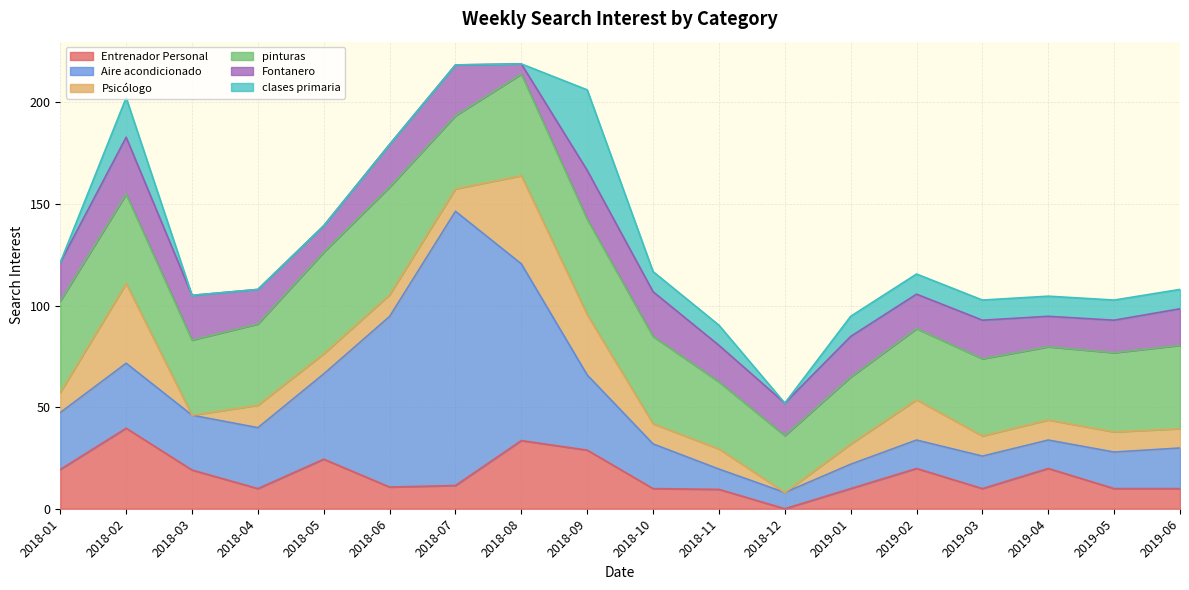

True or false: Psicólogo has more than 1 points higher than both neighbors.

True